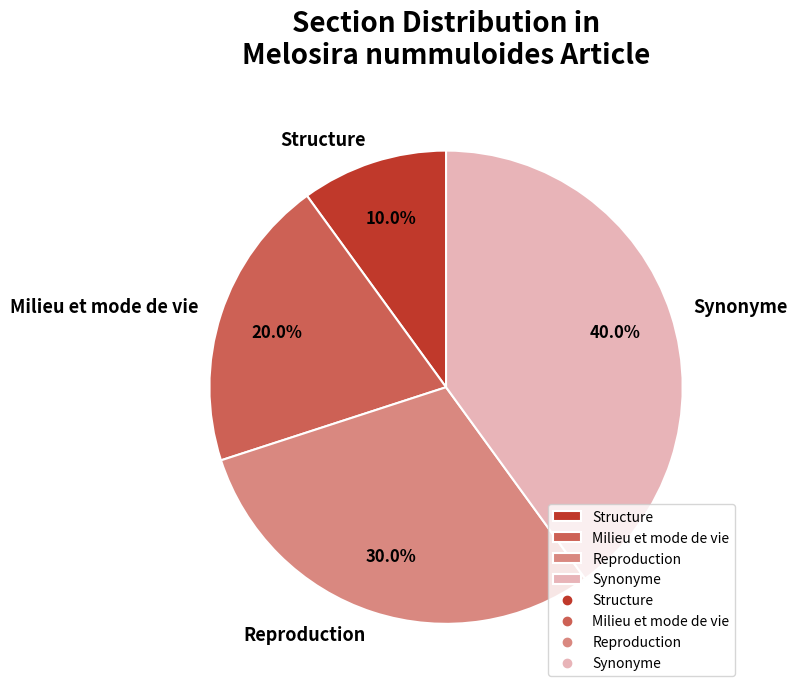

The Structure slice represents 1% of the pie. True or false?

False